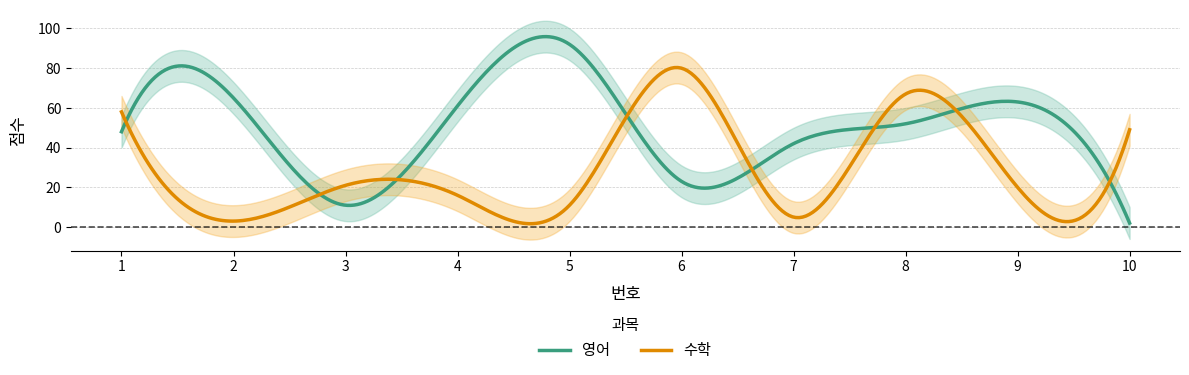

Where do 영어 and 수학 first cross each other?

1 and 2